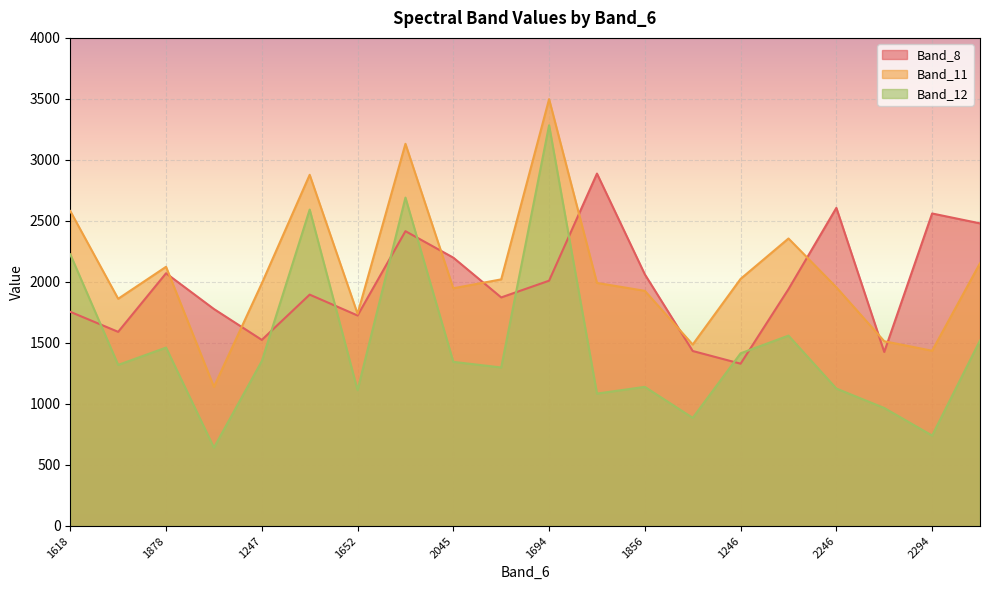

At which label is Band_12 closest to 1963?

1618